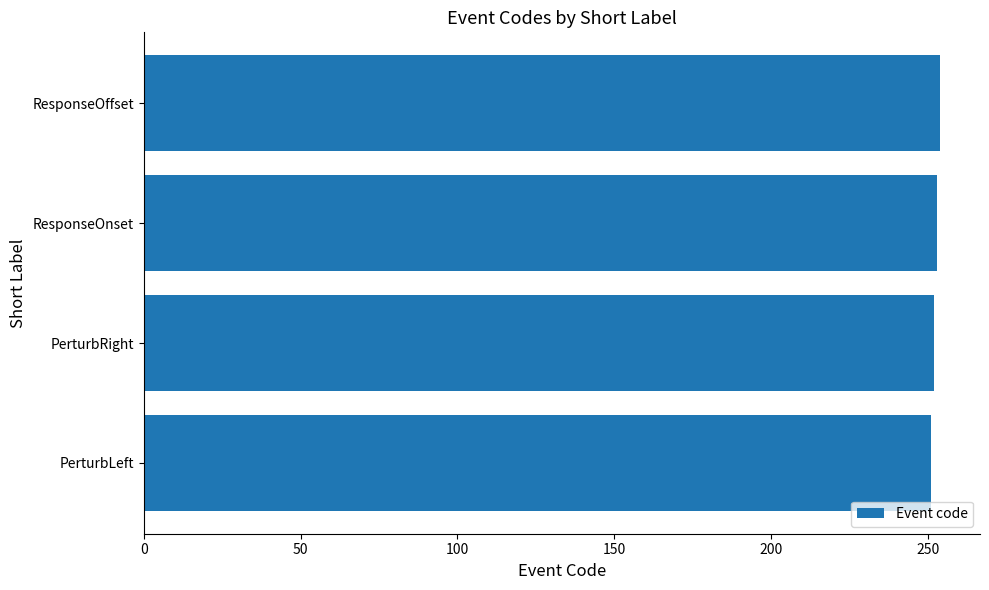

What is the ratio of the value at PerturbLeft to the value at ResponseOnset?

1.0